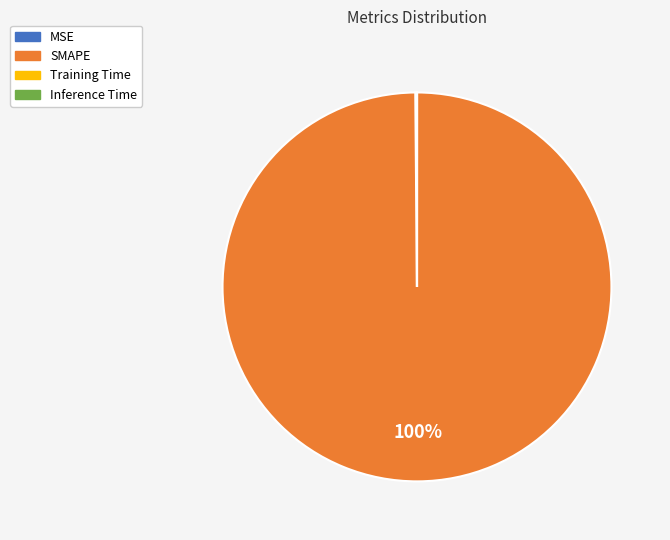

To the nearest percent, what is the average slice percentage?

25%